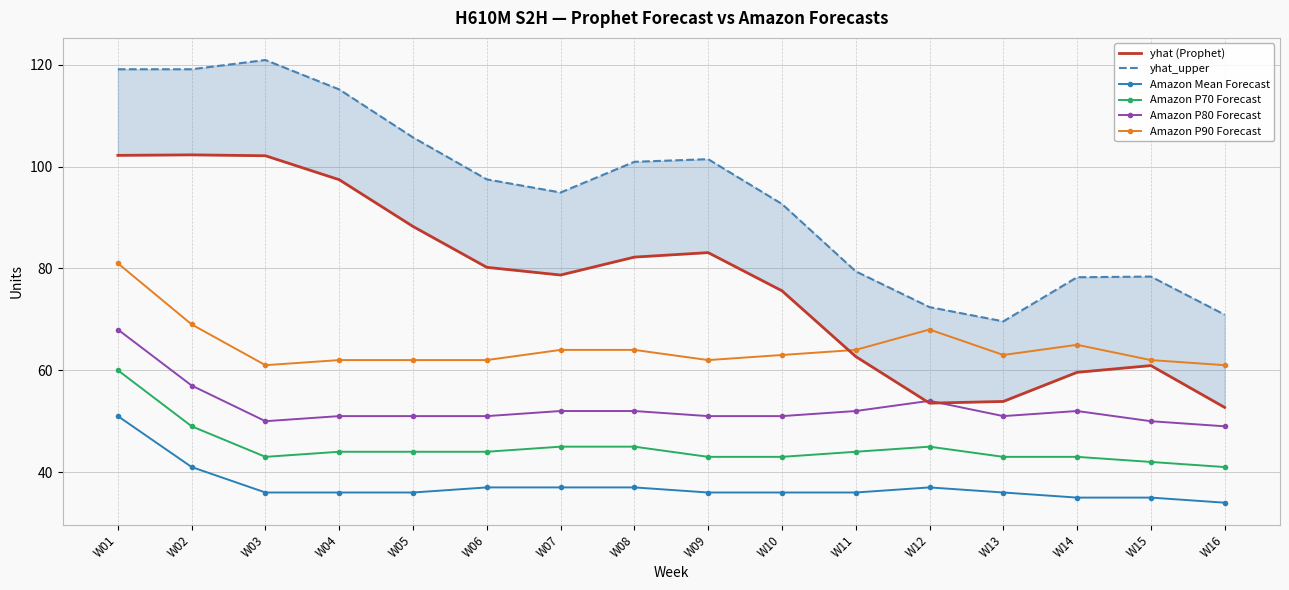

Between W01 and W03, which series saw the biggest shift?

Amazon P90 Forecast